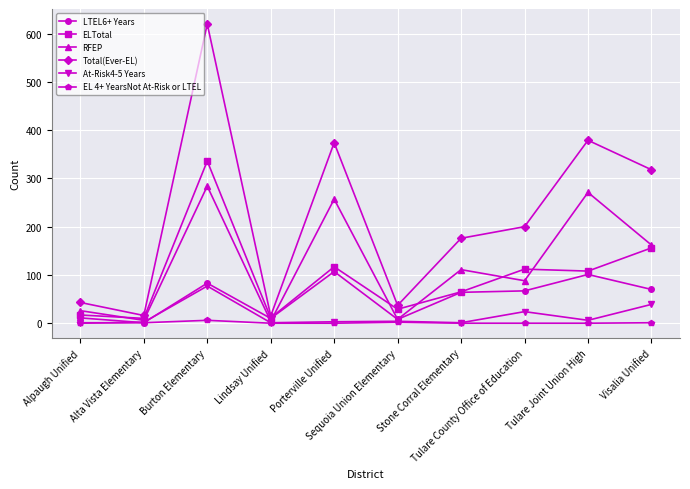

What is the difference between the maximum and minimum values in the RFEP series?

280